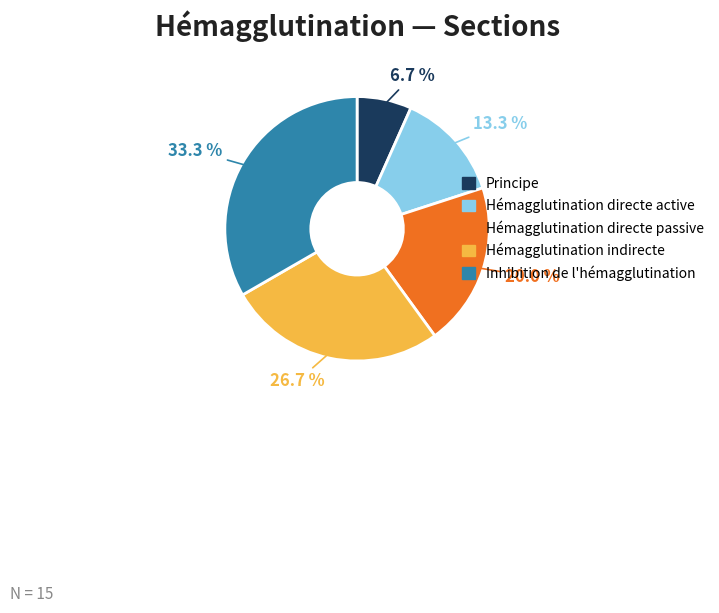

To the nearest percent, what is the average slice percentage?

20%